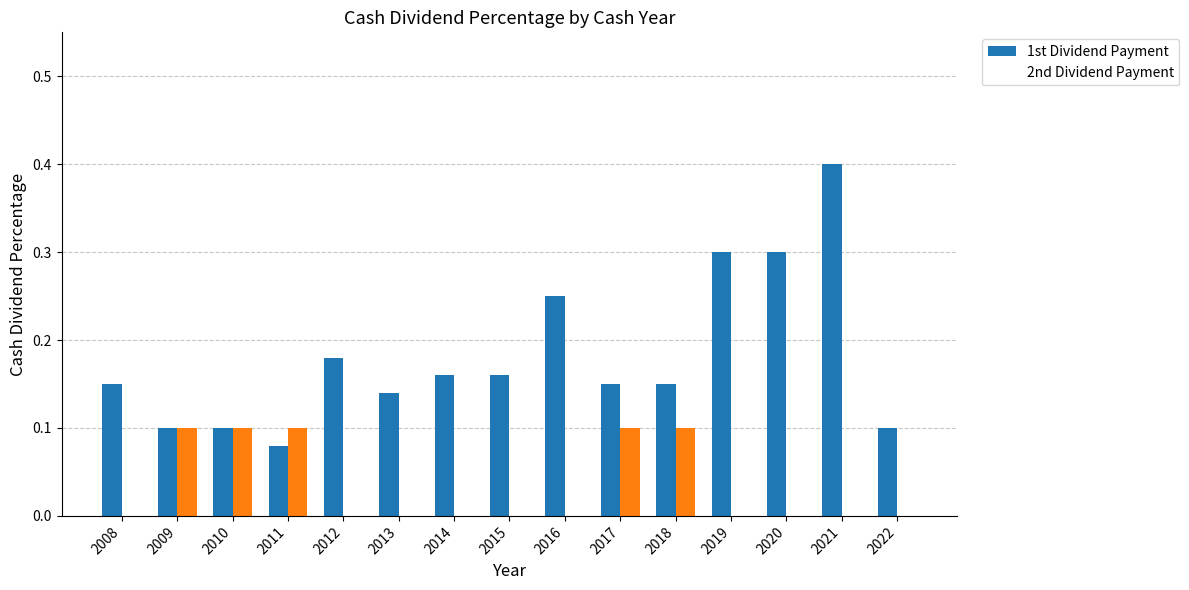

Reading right to left, transcribe all the data shown in this chart.

1st Dividend Payment: 2022=0.1	2021=0.4	2020=0.3	2019=0.3	2018=0.1	2017=0.1	2016=0.2	2015=0.2	2014=0.2	2013=0.1	2012=0.2	2011=0.1	2010=0.1	2009=0.1	2008=0.1
2nd Dividend Payment: 2022=0.0	2021=0.0	2020=0.0	2019=0.0	2018=0.1	2017=0.1	2016=0.0	2015=0.0	2014=0.0	2013=0.0	2012=0.0	2011=0.1	2010=0.1	2009=0.1	2008=0.0